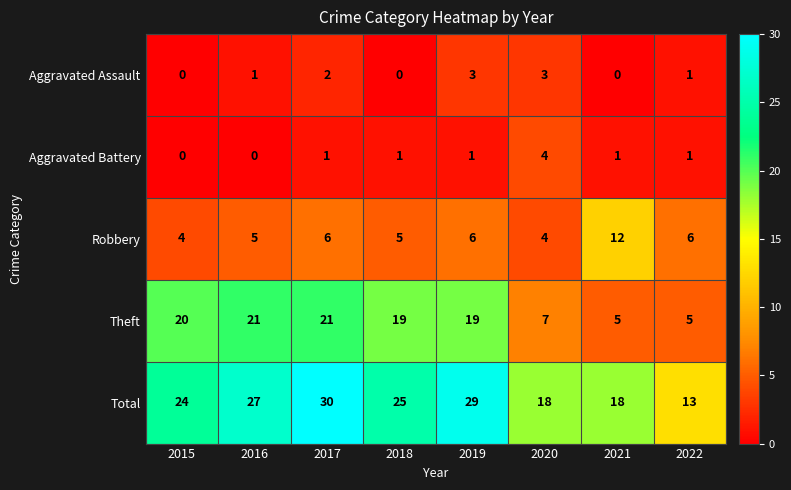

Is it true that Robbery equals 8 at 2016?

False